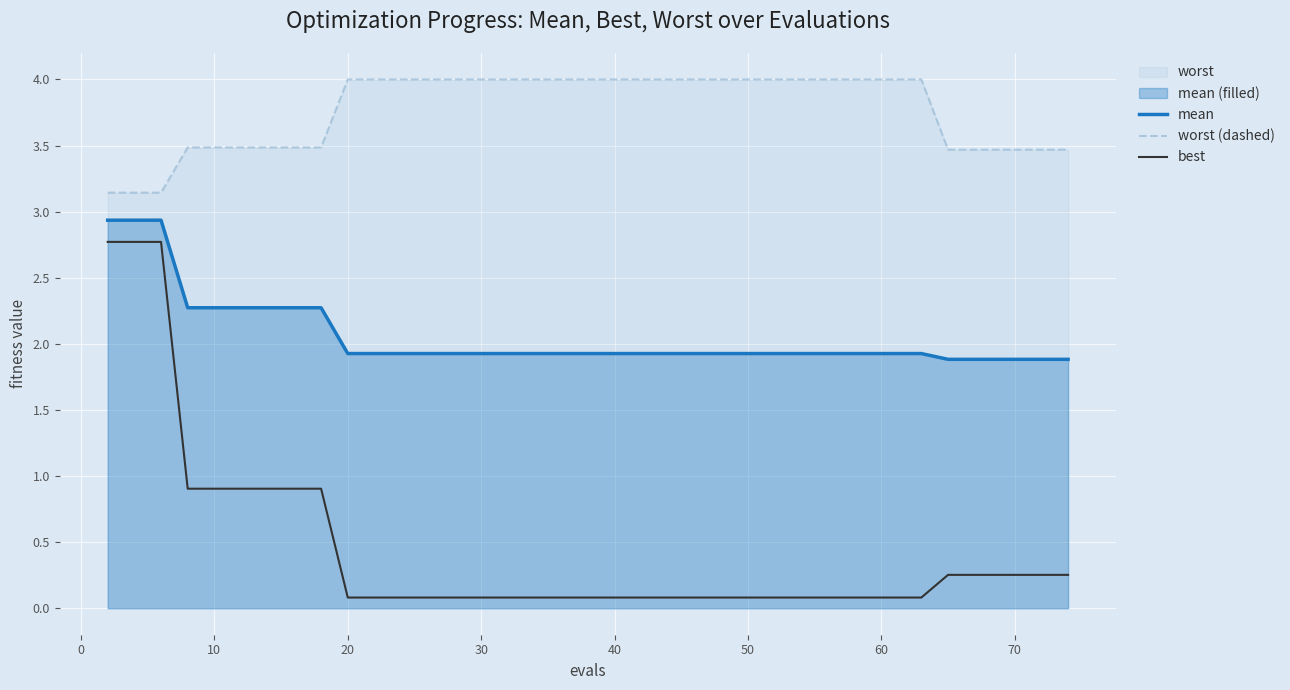

How many lines are shown in the chart?

3